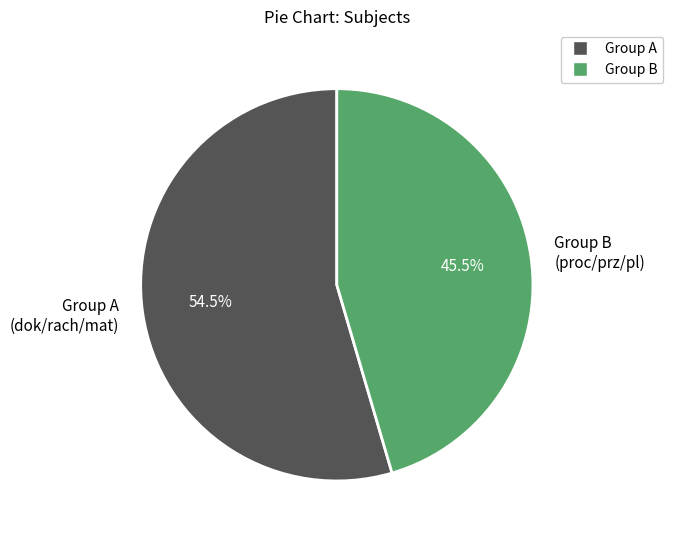

How many segments does this pie chart have?

2